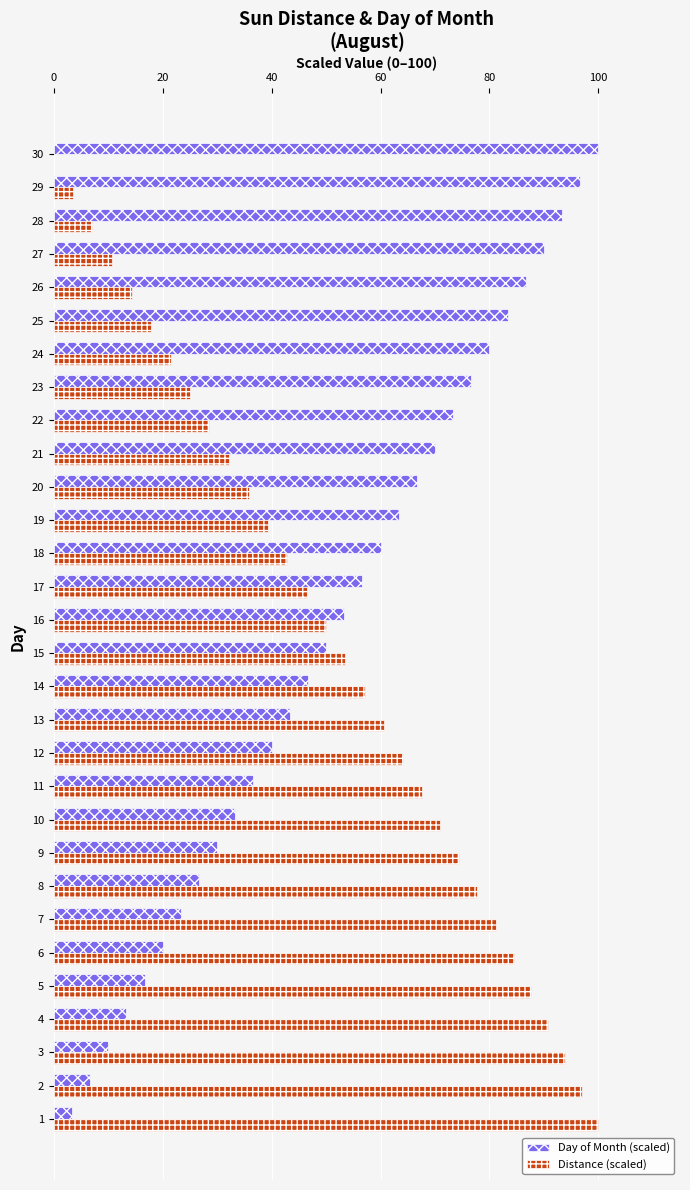

The Distance (scaled) series shows 36.7 at 24. True or false?

False